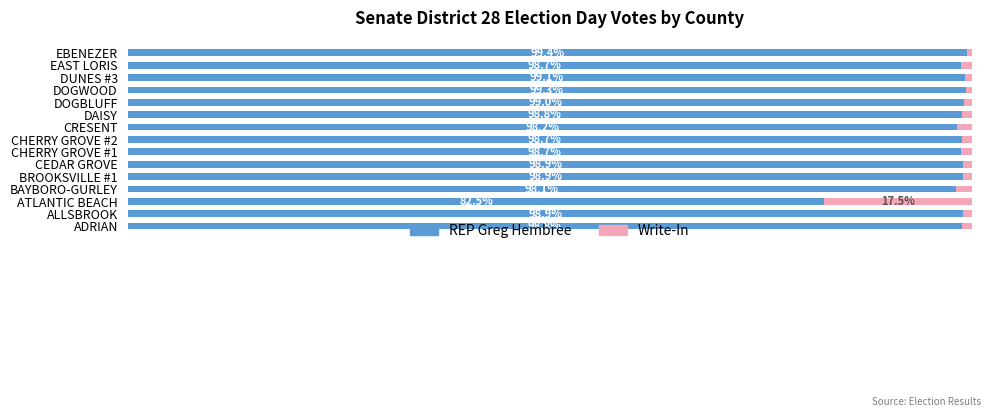

At which label is REP Greg Hembree closest to 90?

ATLANTIC BEACH